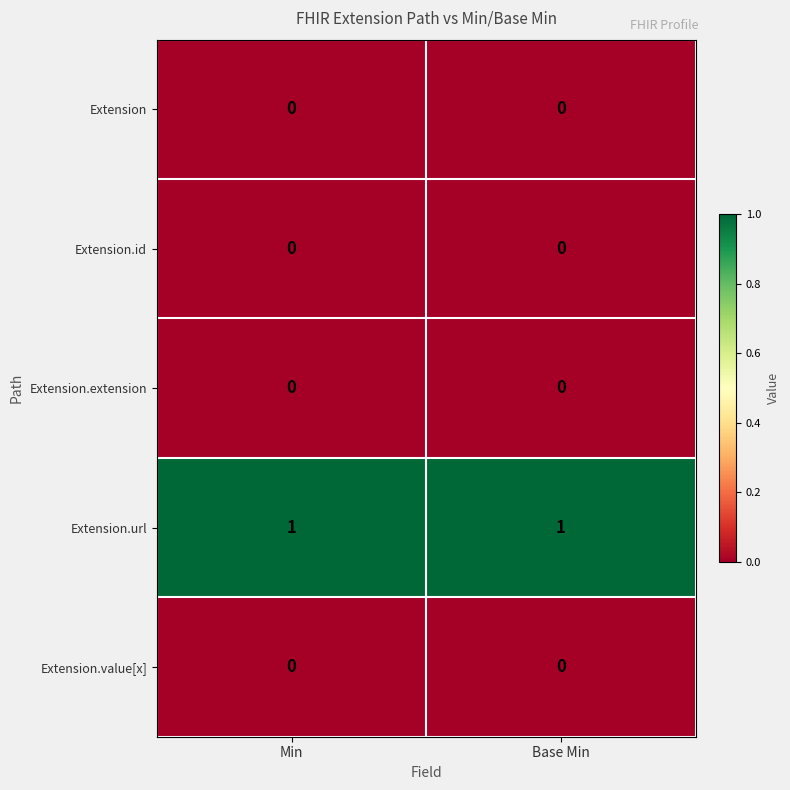

The value of Extension.id at Base Min is 0. True or false?

True